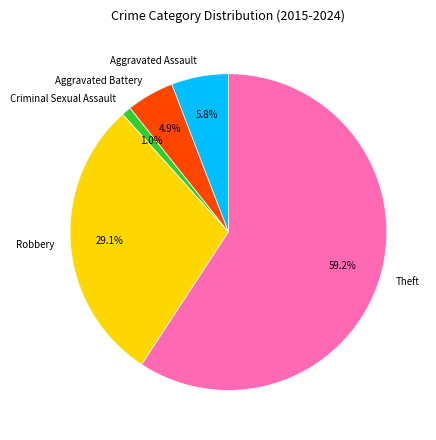

The Robbery slice represents 29% of the pie. True or false?

True